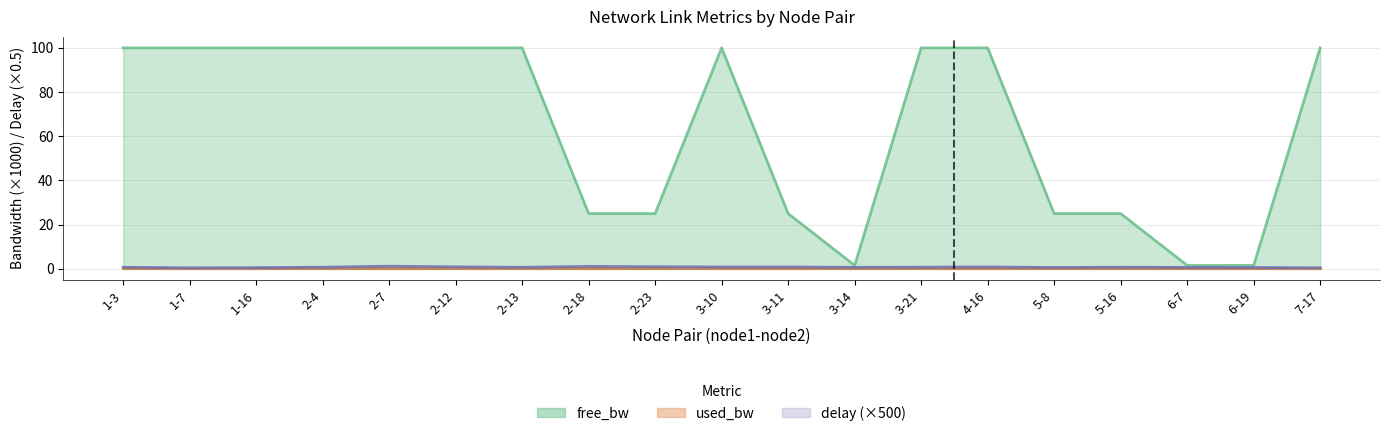

True or false: delay and used_bw intersect in this chart.

False